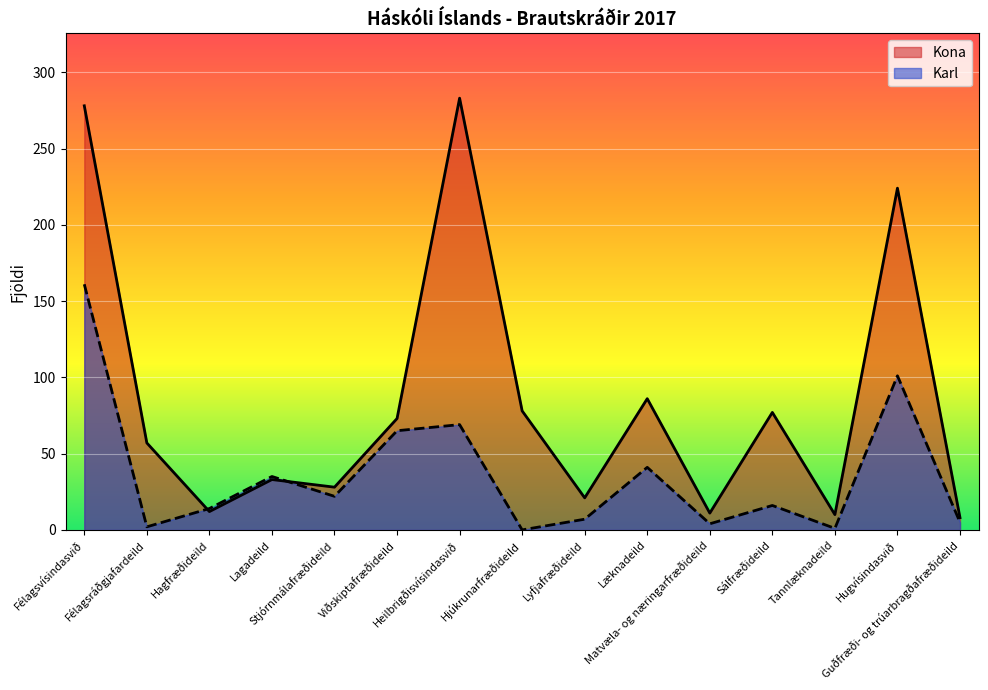

What is the difference between the Karl values at Læknadeild and Hagfræðideild?

27